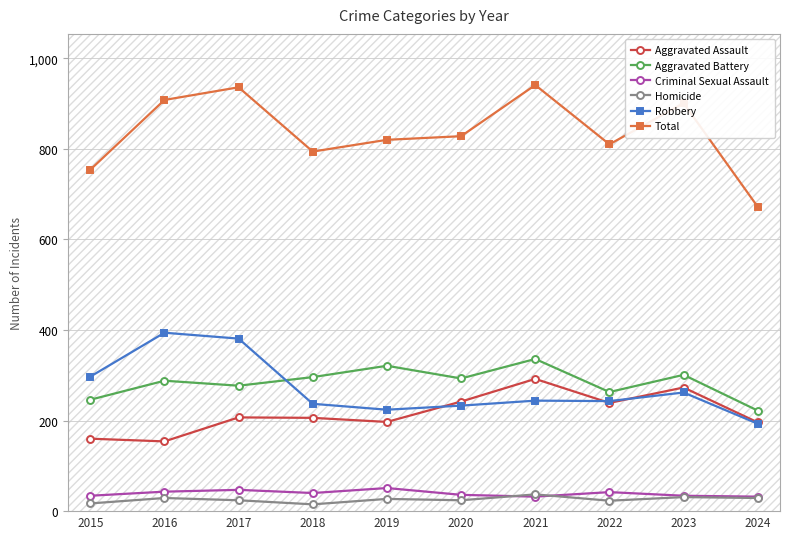

At which category does Total reach its first local peak?

2017